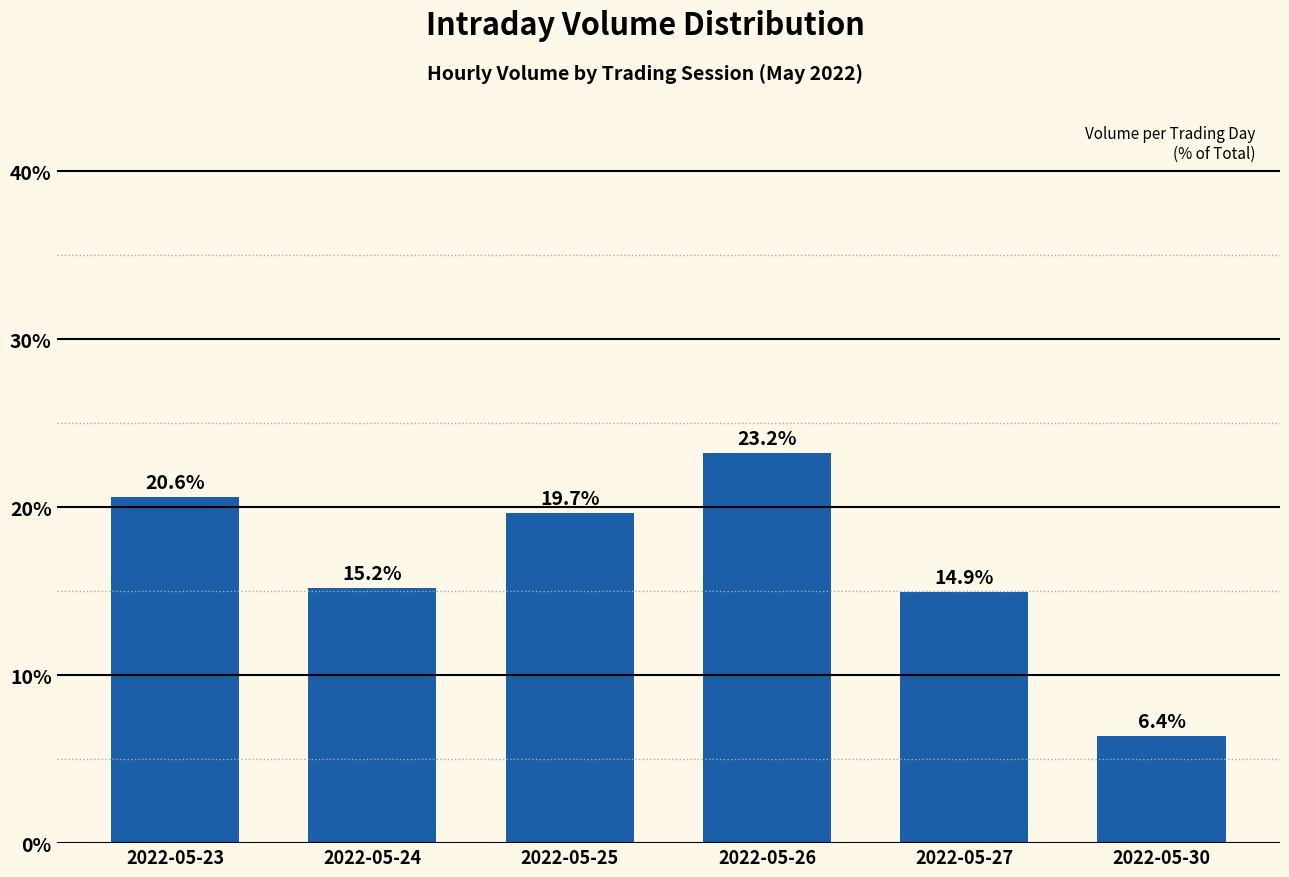

What is the value of the 5th bar from the left?

14.9